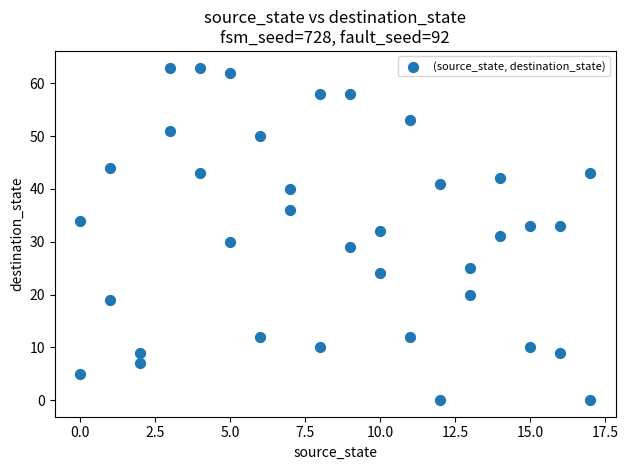

What is the range of Y values (max minus min)?

63